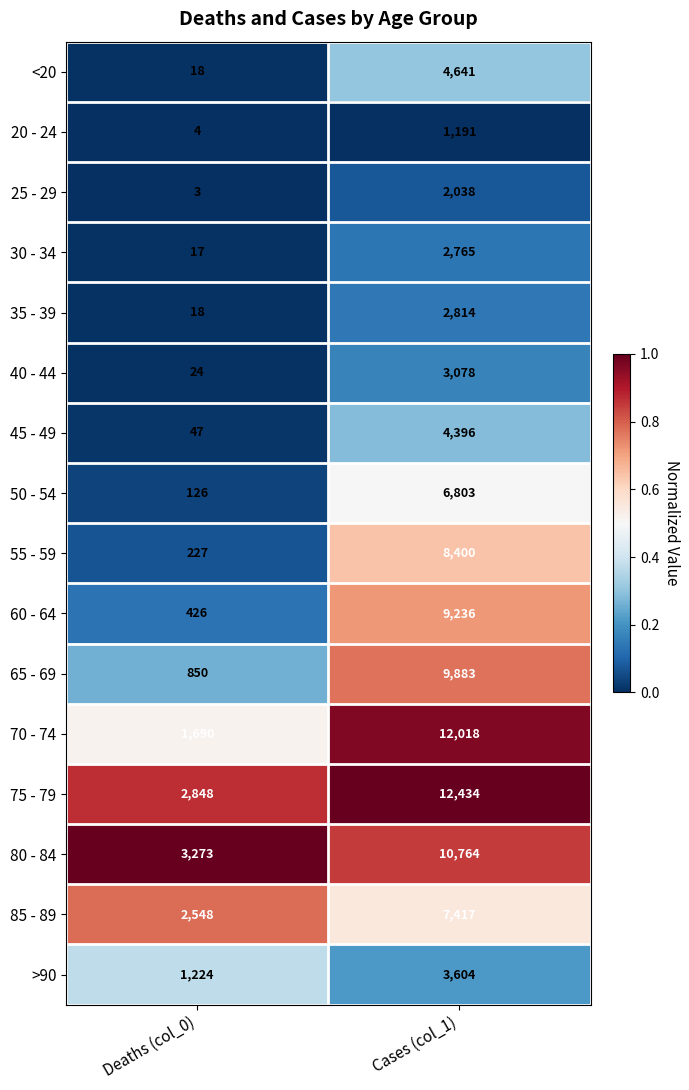

Count the number of data series in this chart.

16